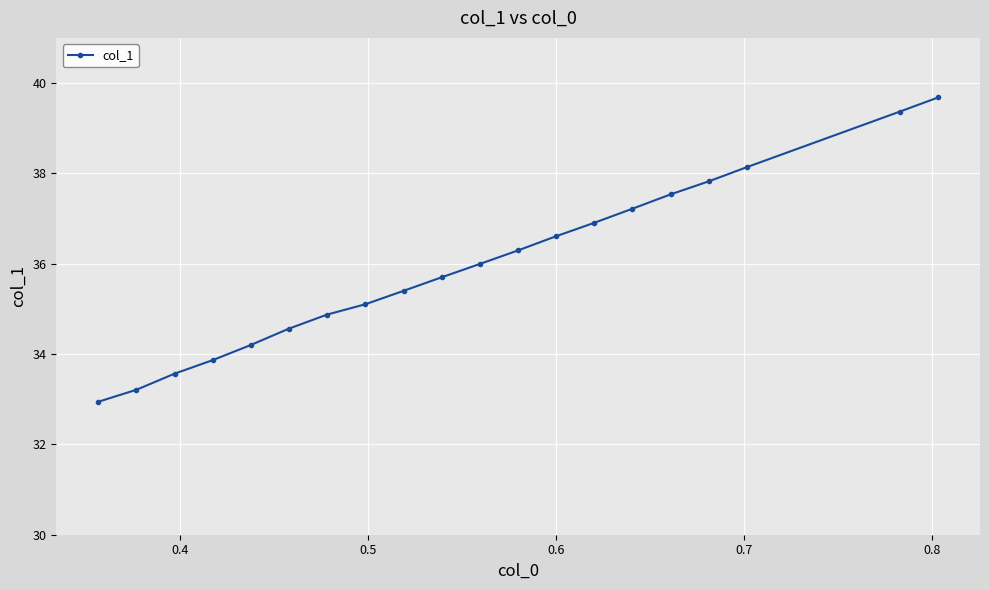

Count the number of categories in the chart.

20